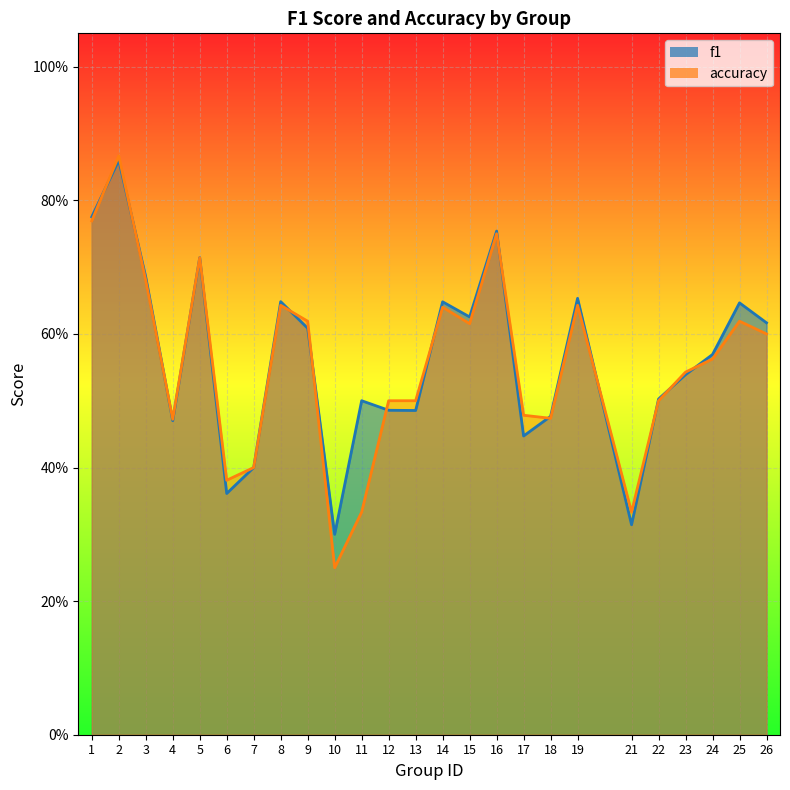

Reading left to right, what are all the values shown in this chart?

f1: 1=0.8	2=0.9	3=0.7	4=0.5	5=0.7	6=0.4	7=0.4	8=0.6	9=0.6	10=0.3	11=0.5	12=0.5	13=0.5	14=0.6	15=0.6	16=0.8	17=0.4	18=0.5	19=0.7	21=0.3	22=0.5	23=0.5	24=0.6	25=0.6	26=0.6
accuracy: 1=0.8	2=0.9	3=0.7	4=0.5	5=0.7	6=0.4	7=0.4	8=0.6	9=0.6	10=0.2	11=0.3	12=0.5	13=0.5	14=0.6	15=0.6	16=0.8	17=0.5	18=0.5	19=0.6	21=0.3	22=0.5	23=0.5	24=0.6	25=0.6	26=0.6